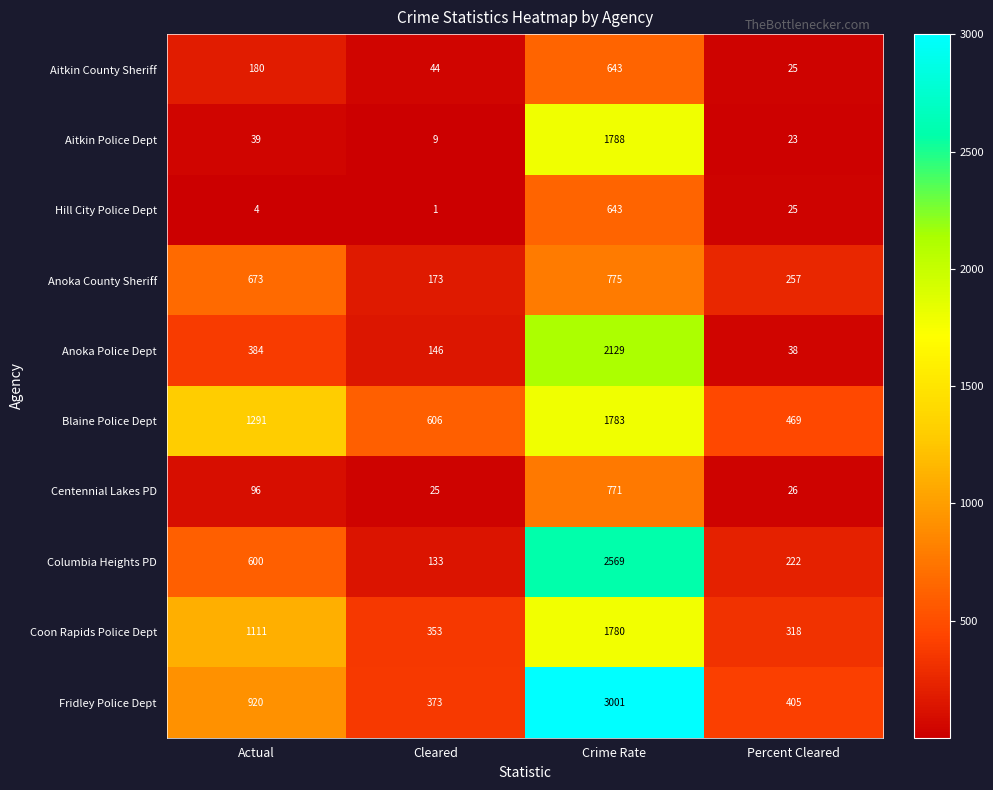

At which label is Centennial Lakes PD closest to 398?

Actual